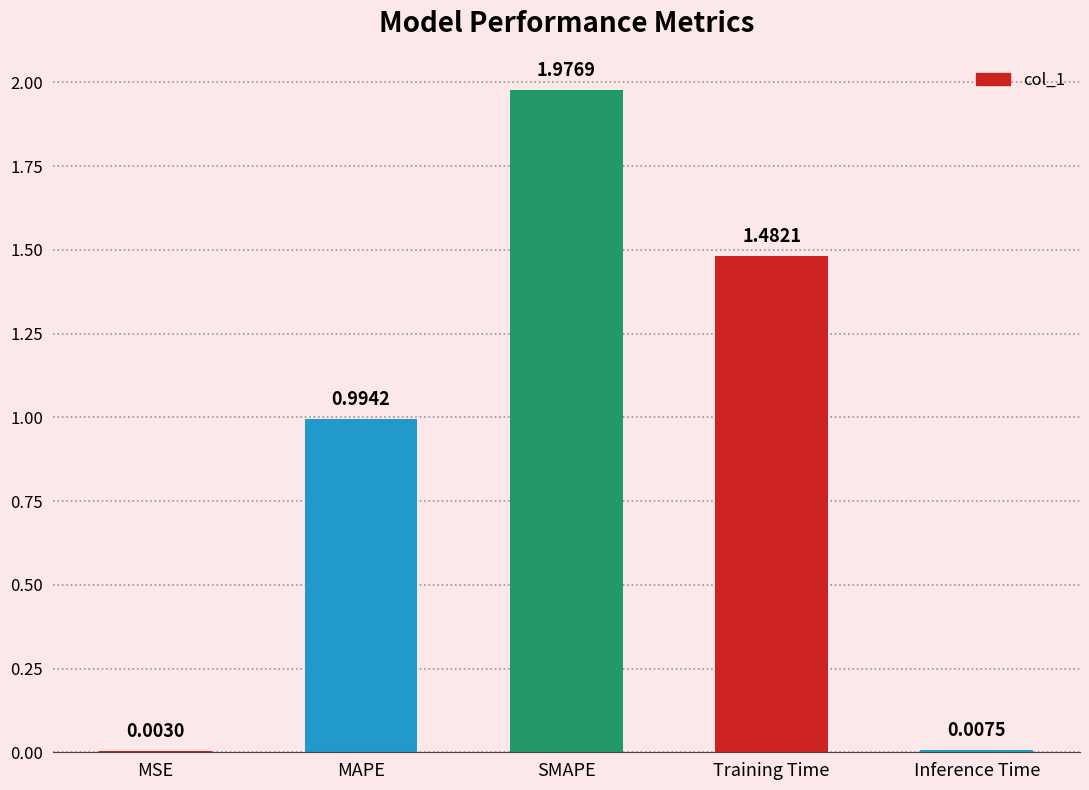

Does the chart contain stacked bars?

No